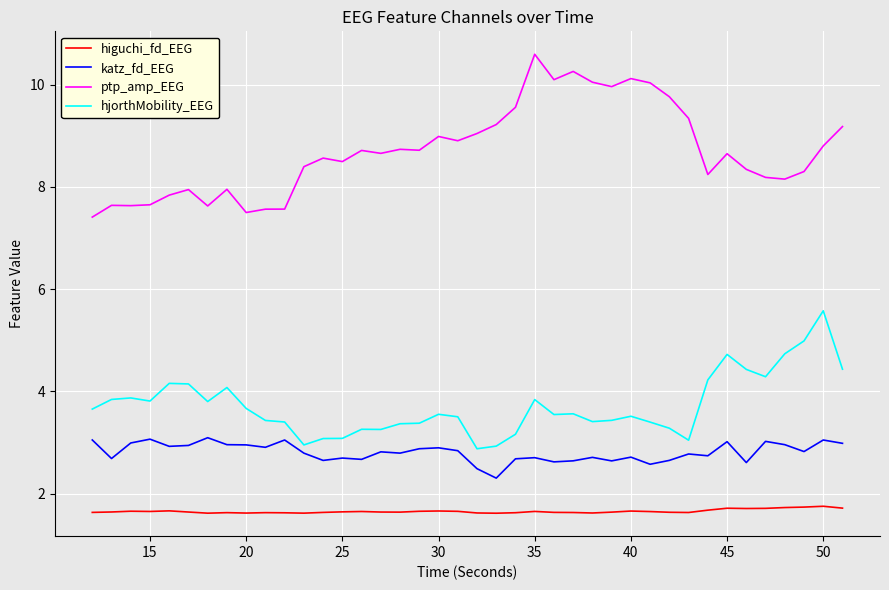

Which series has the largest total across all categories?

ptp_amp_EEG